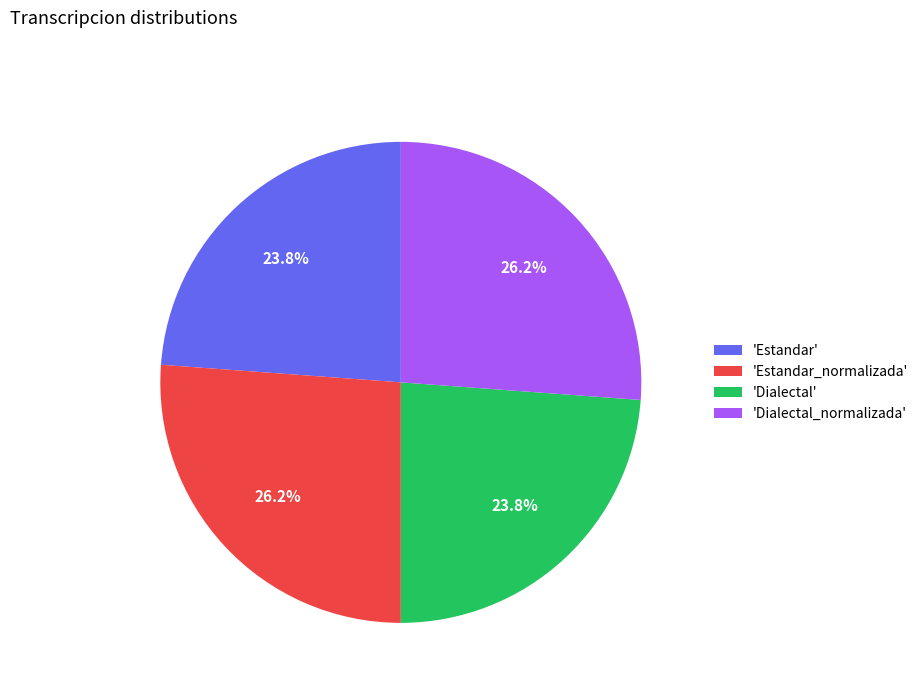

How many slices are in this pie chart?

4